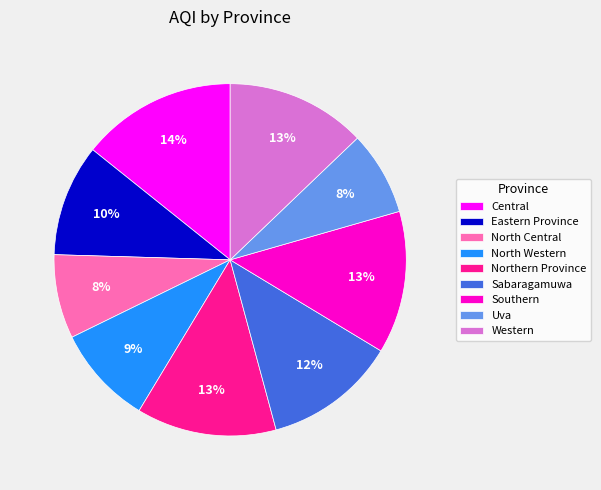

Does any single category account for the majority?

No